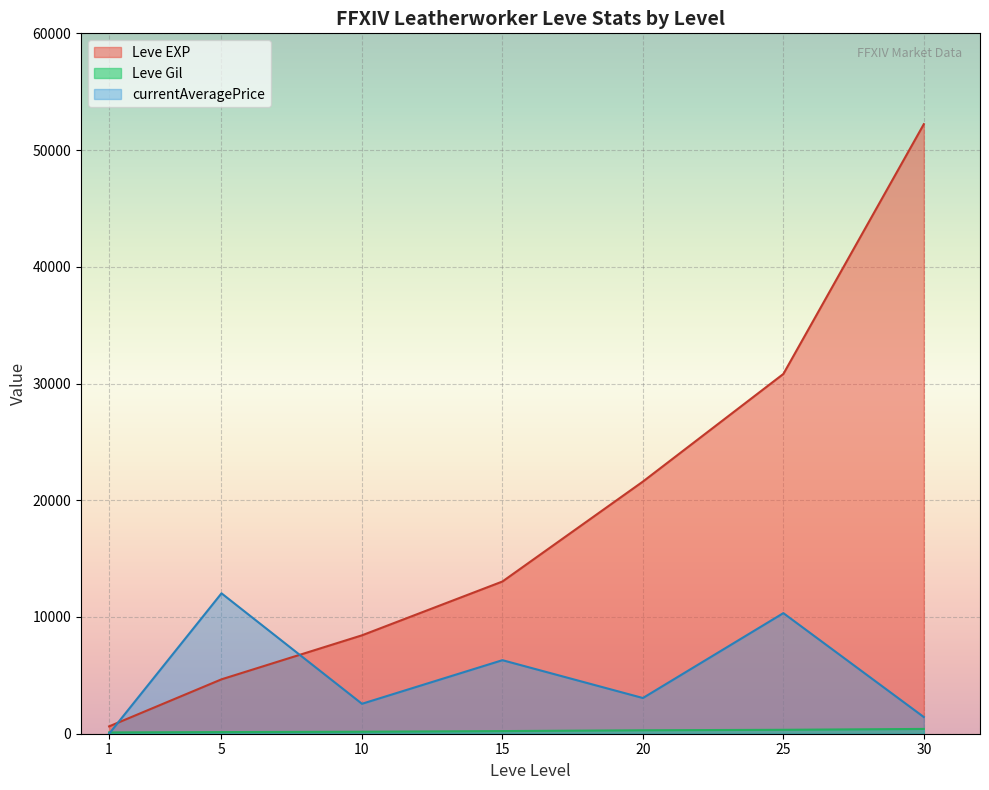

The value of Leve EXP at 25 is 30820. True or false?

True